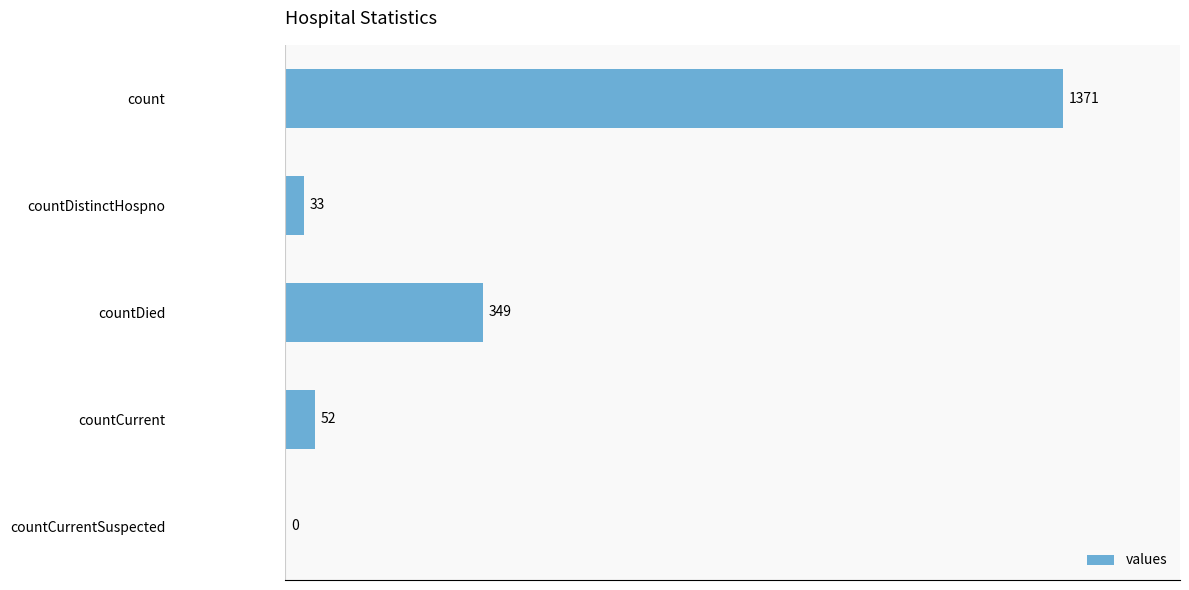

What is the maximum value shown in the chart?

1371